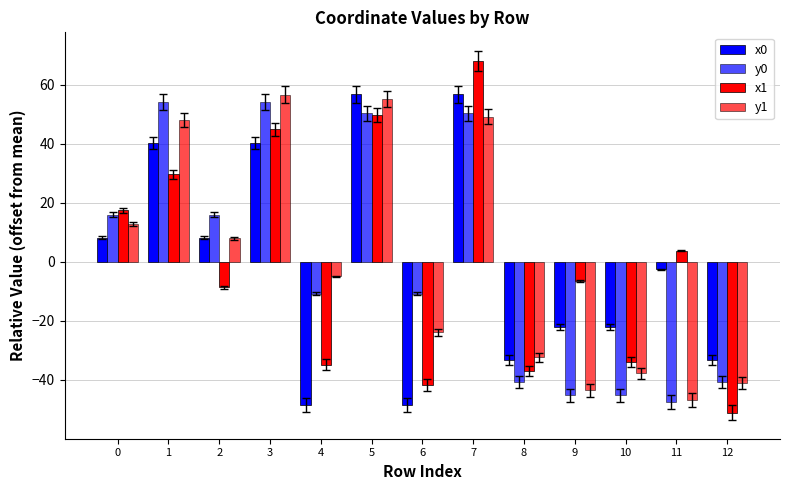

Rank the series by their maximum value, from lowest to highest.

y0, y1, x0, x1